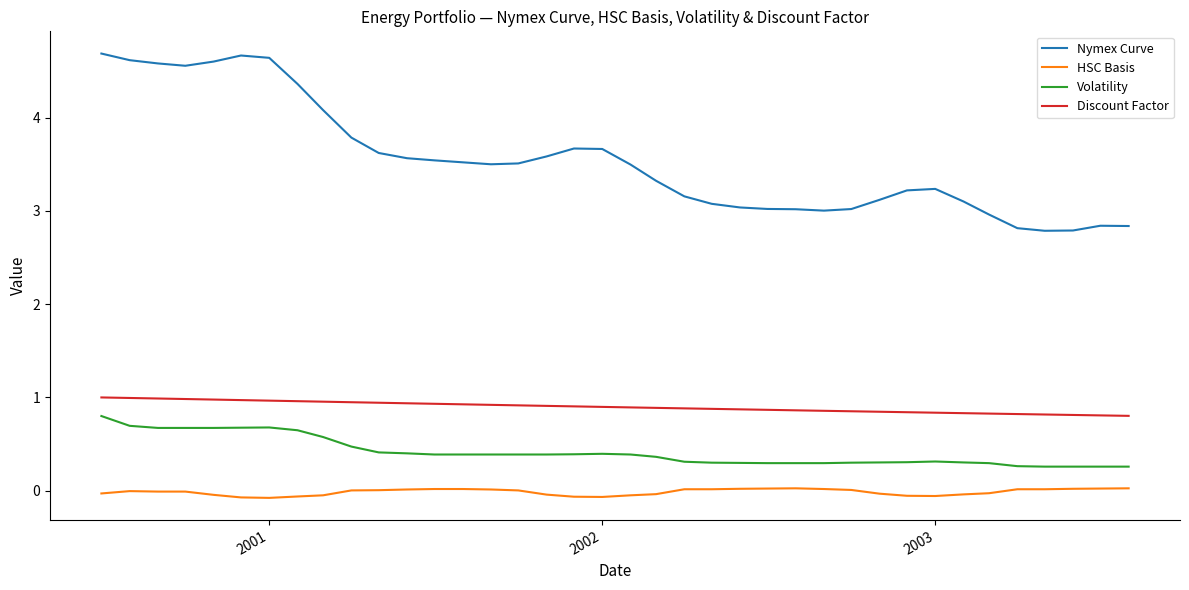

Which series has the largest total across all categories?

Nymex Curve